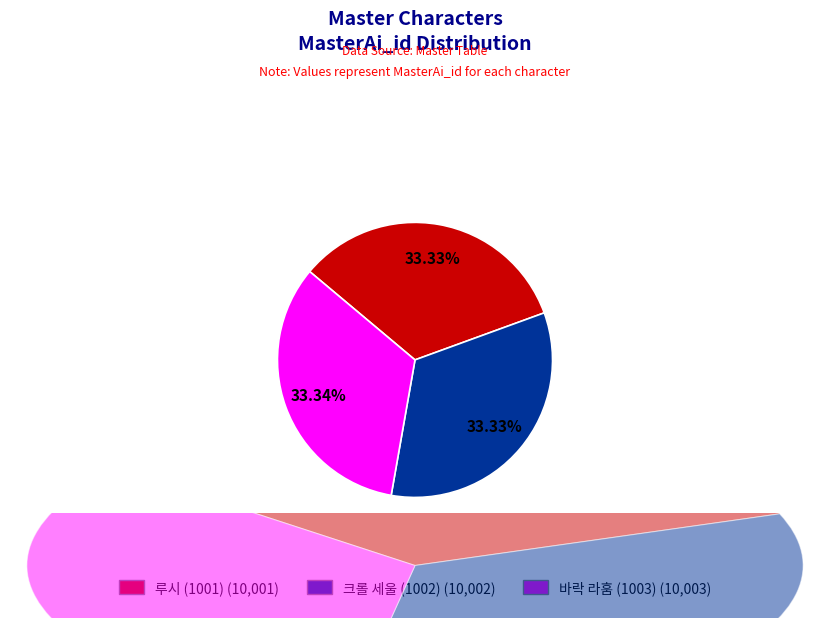

Which slice is the largest?

바락 라훔 (1003)